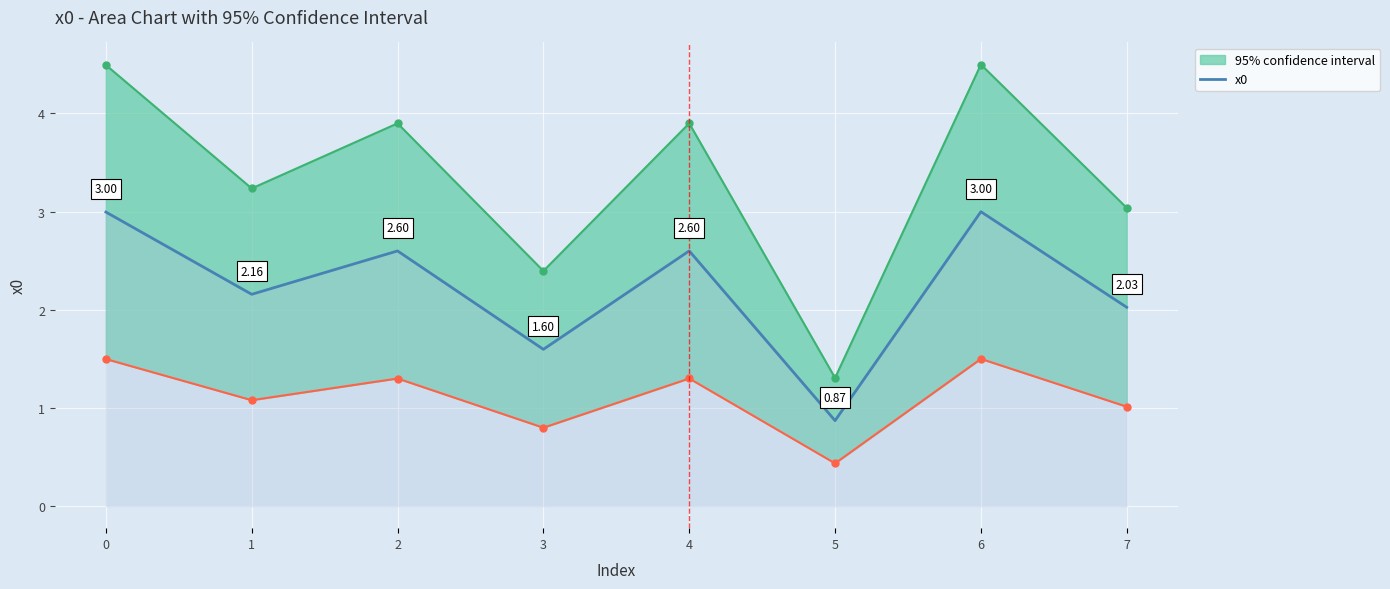

Is it true that the value at 1 is 2.2?

True